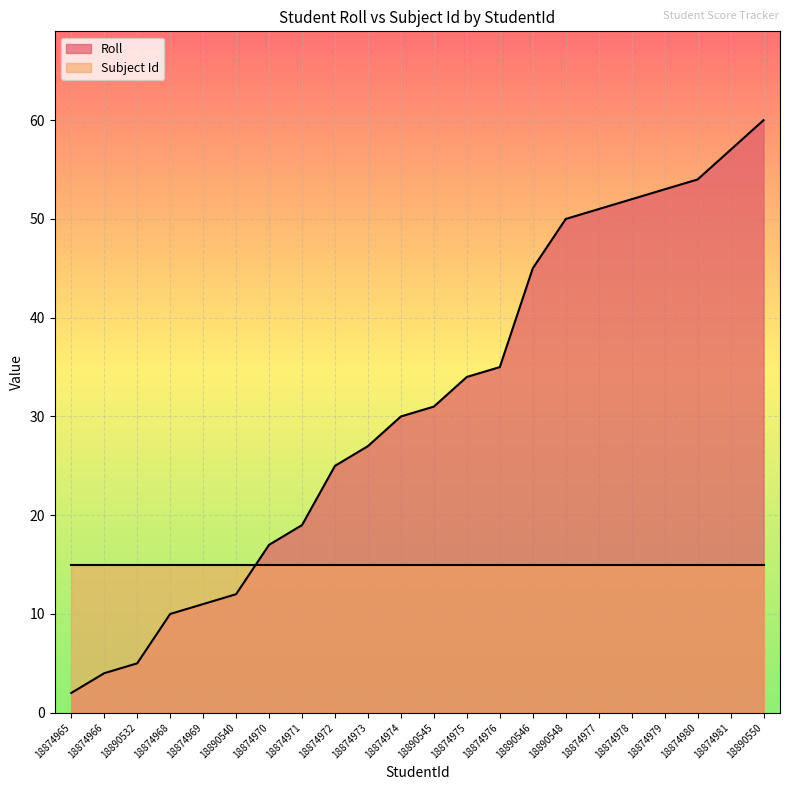

What position from the right is 18874980?

3